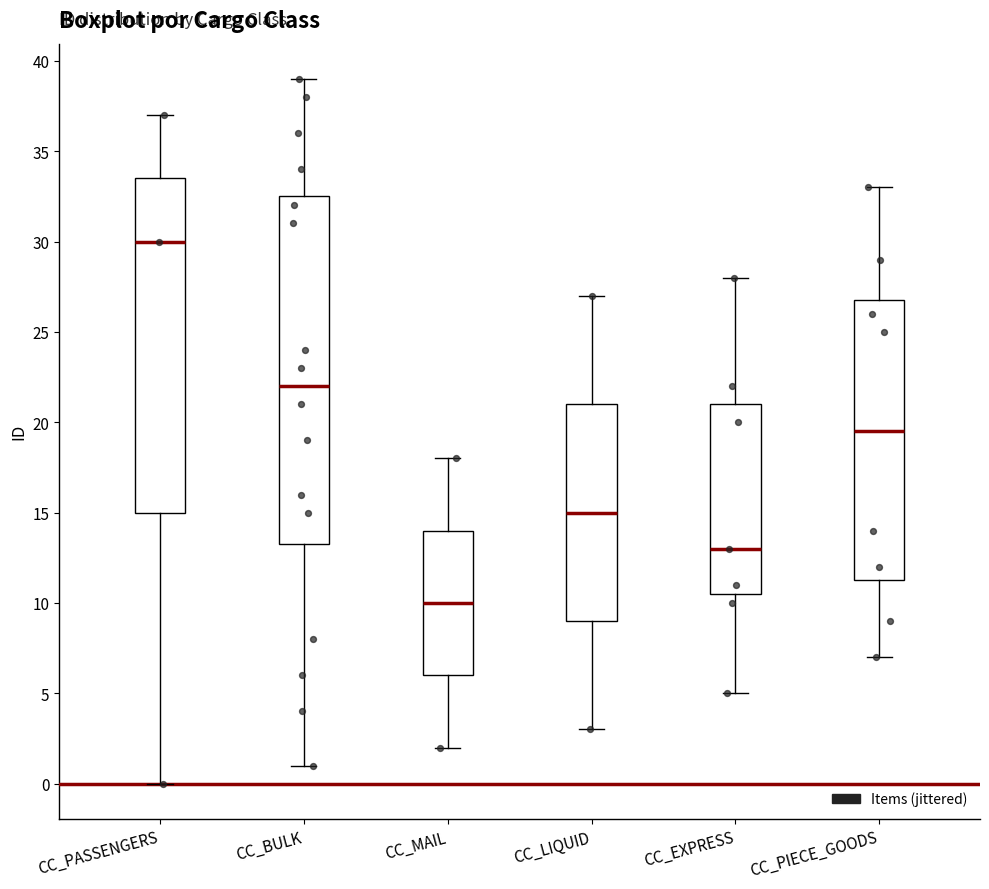

Reading left to right, read every box against the y-axis: the position of its median line, the range the box covers, and the ends of its whiskers. The values are not printed on the chart, so give them approximately, as read against the axis.

CC_PASSENGERS: median 30.0, box 15.0 to 33.5, whiskers 0.0 to 37.0
CC_BULK: median 22.0, box 13.5 to 32.5, whiskers 1.0 to 39.0
CC_MAIL: median 10.0, box 6.0 to 14.0, whiskers 2.0 to 18.0
CC_LIQUID: median 15.0, box 9.0 to 21.0, whiskers 3.0 to 27.0
CC_EXPRESS: median 13.0, box 10.5 to 21.0, whiskers 5.0 to 28.0
CC_PIECE_GOODS: median 19.5, box 11.5 to 27.0, whiskers 7.0 to 33.0